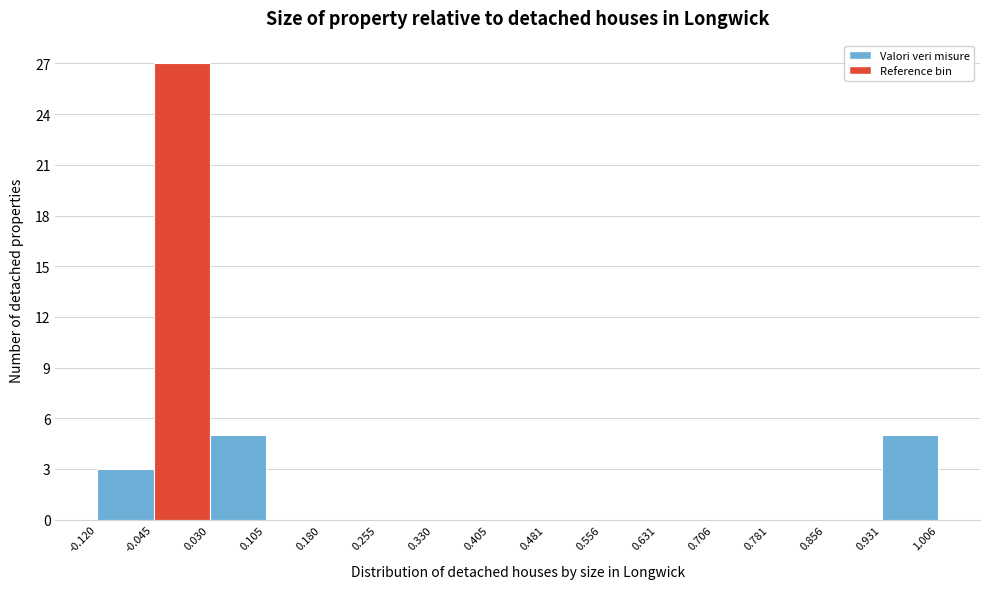

Reading left to right, list every bar in this chart as the range it spans on the x-axis followed by its height. The values are not printed on the chart, so give them approximately, as read against the axis.

-0.120 to -0.045: 3
-0.045 to 0.030: 27
0.030 to 0.105: 5
0.105 to 0.180: 0
0.180 to 0.255: 0
0.255 to 0.330: 0
0.330 to 0.405: 0
0.405 to 0.481: 0
0.481 to 0.556: 0
0.556 to 0.631: 0
0.631 to 0.706: 0
0.706 to 0.781: 0
0.781 to 0.856: 0
0.856 to 0.931: 0
0.931 to 1.006: 5